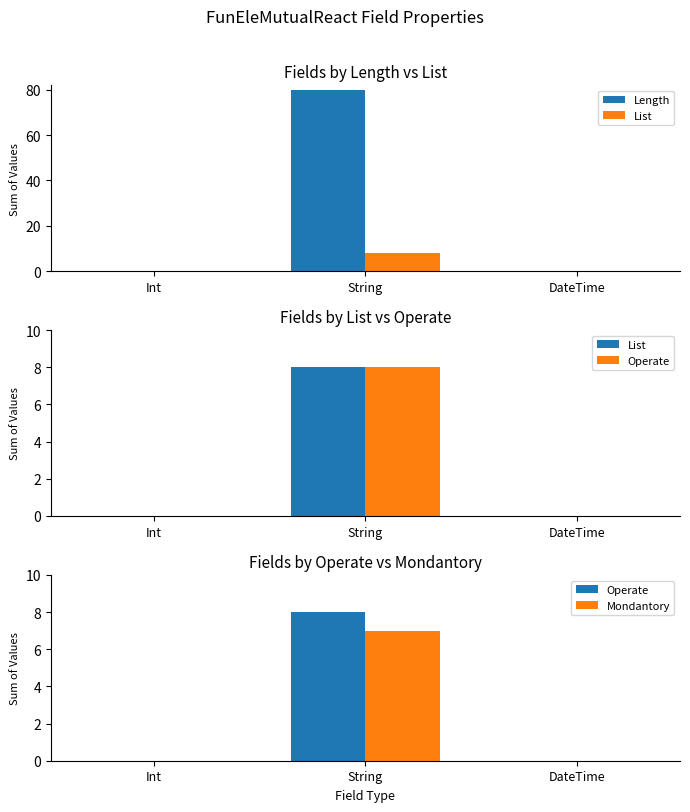

What is the average value of the List series?

3